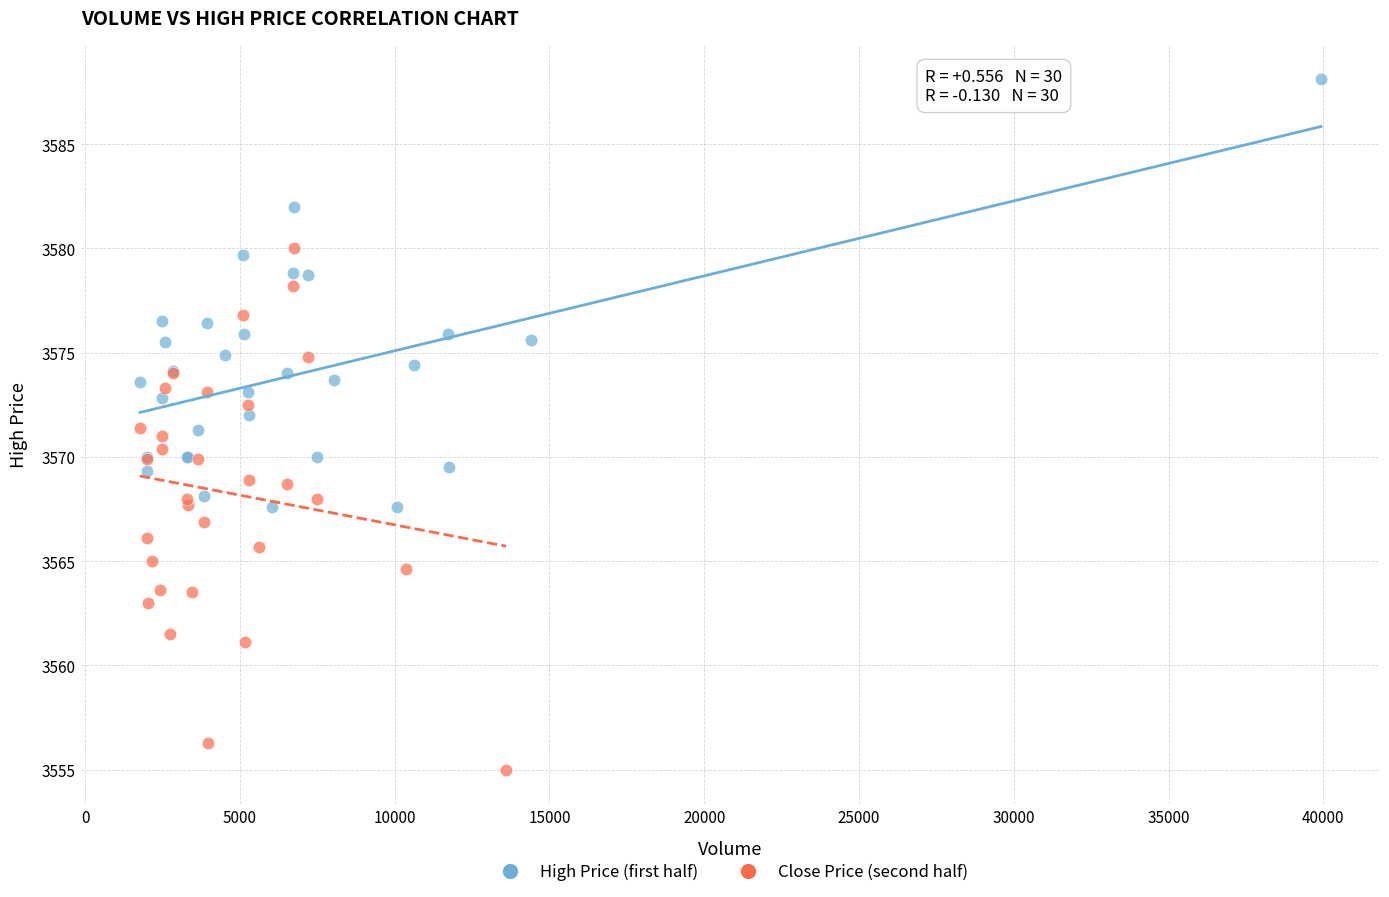

Which series has the widest spread of Y values?

Close Price (second half)